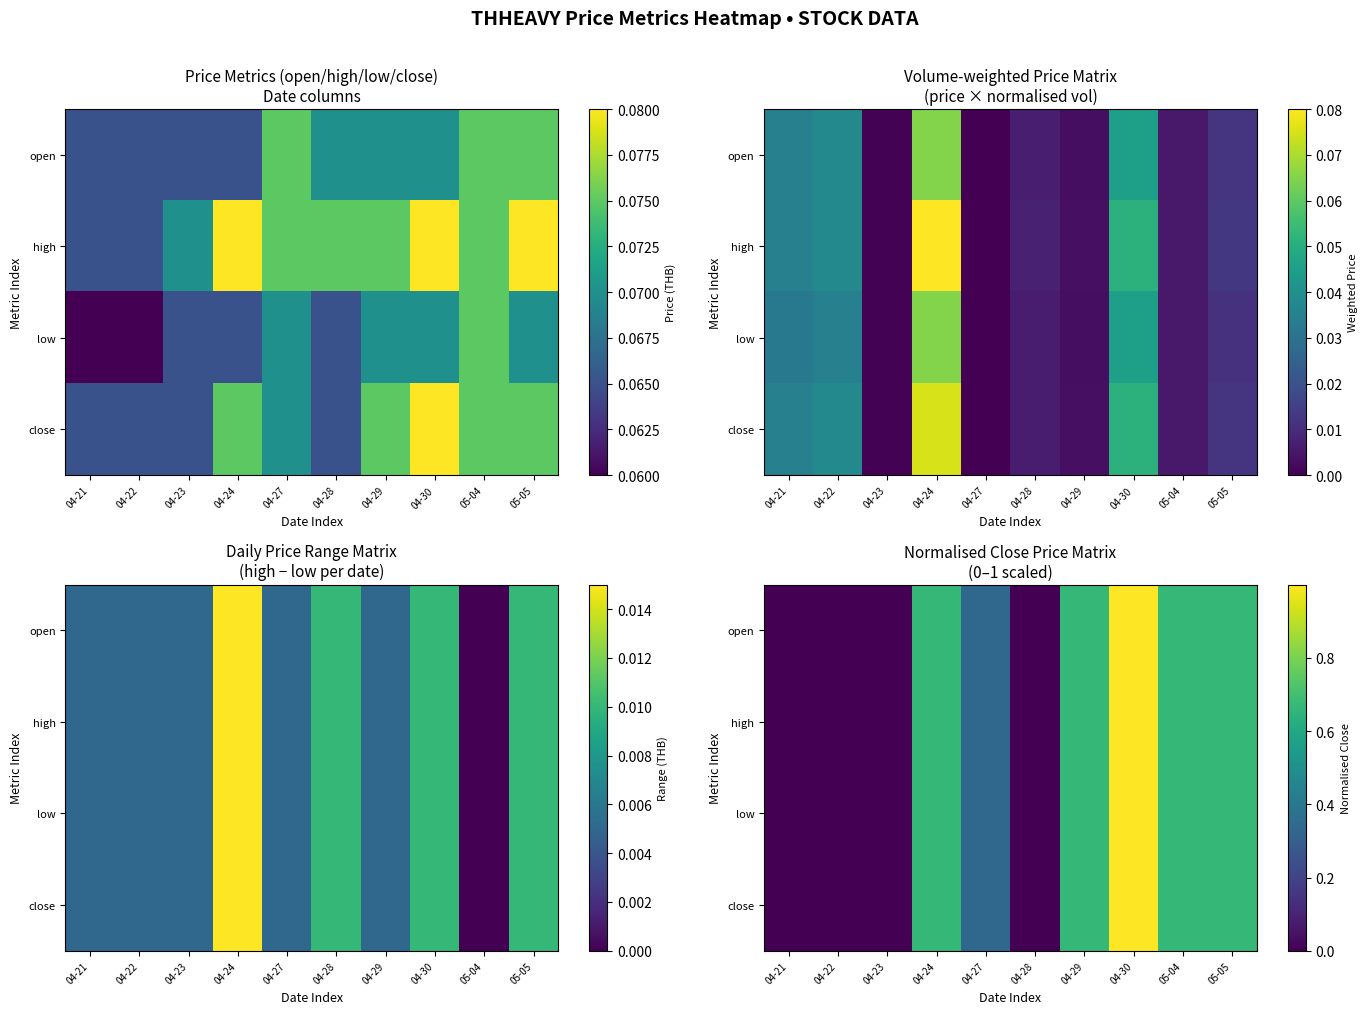

The value of low at 04-30 is 1.0. True or false?

True